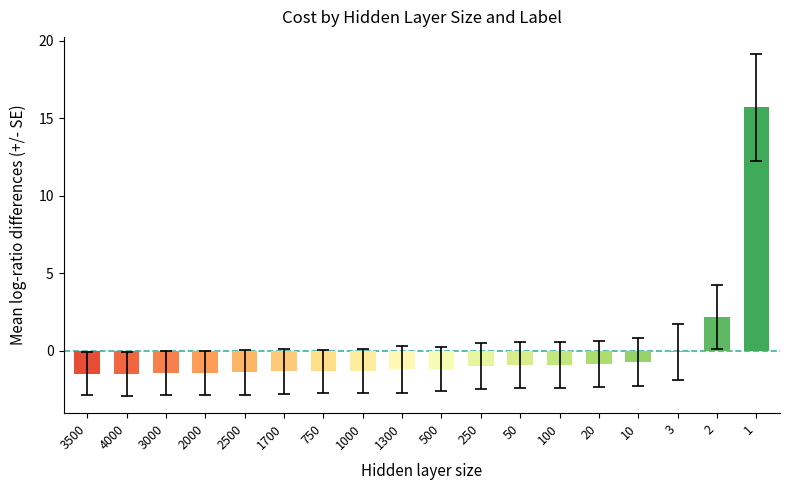

At which category does the chart reach its peak across all series?

1